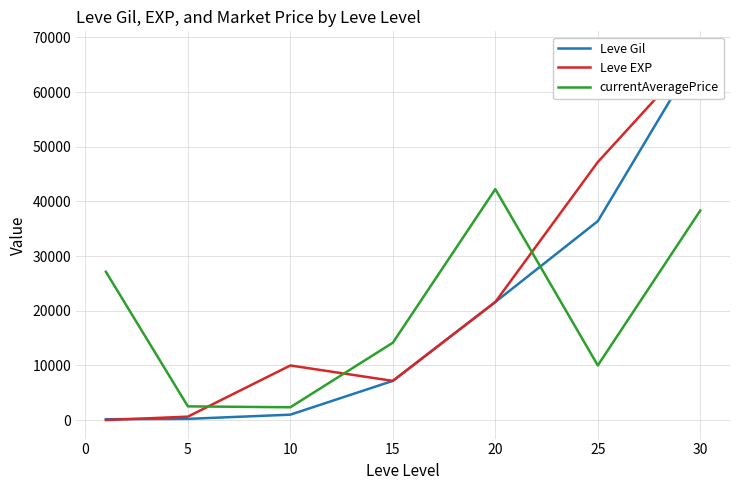

The value of currentAveragePrice at 20 is 42244. True or false?

True